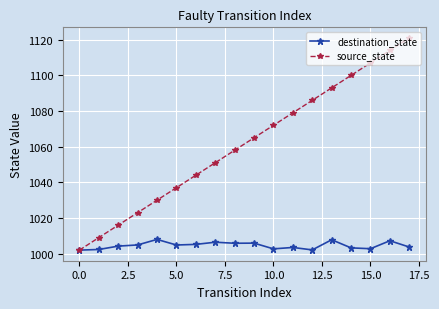

What is the value of the source_state point at the 6th from the left?

1037.0